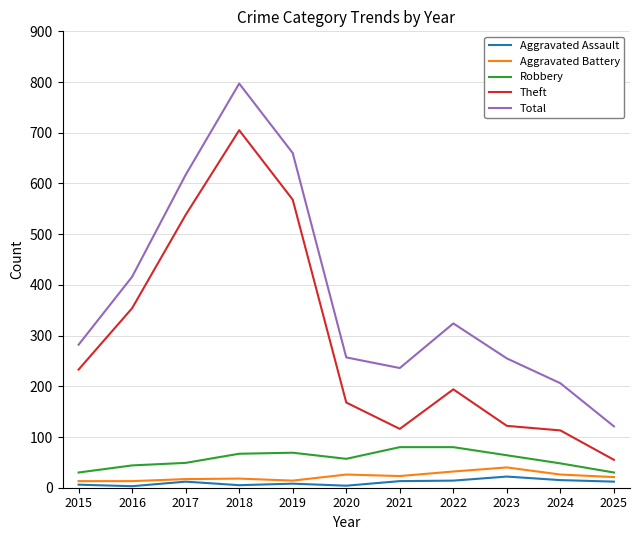

The value of Aggravated Battery at 2015 is 13. True or false?

True